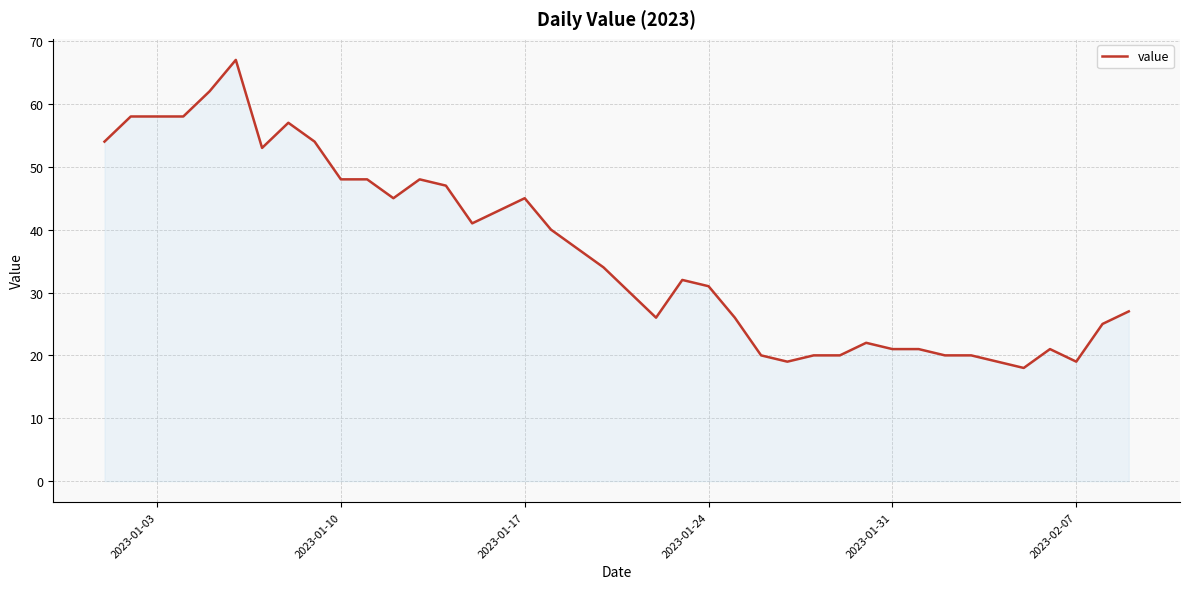

What is the minimum value shown in the chart?

18